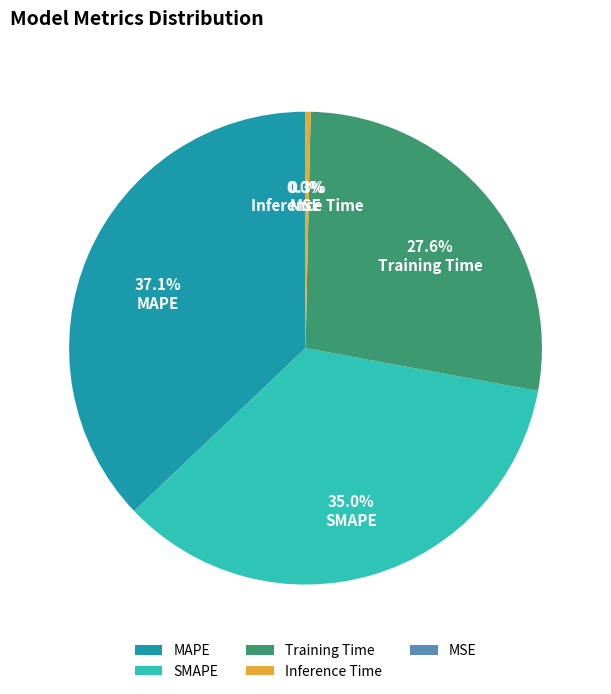

Count the number of slices in the pie.

5